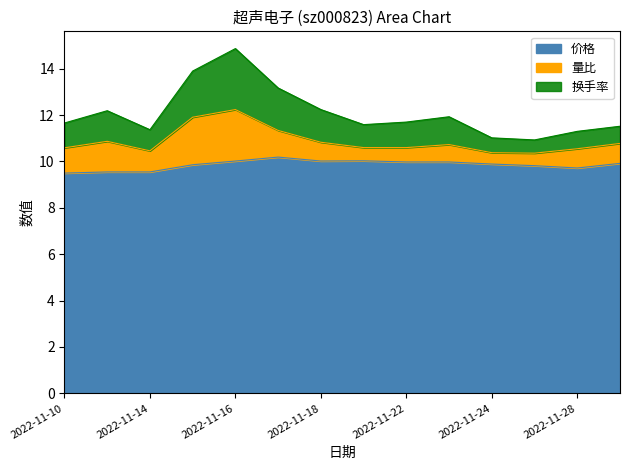

At which label is 价格 closest to 9?

2022-11-10